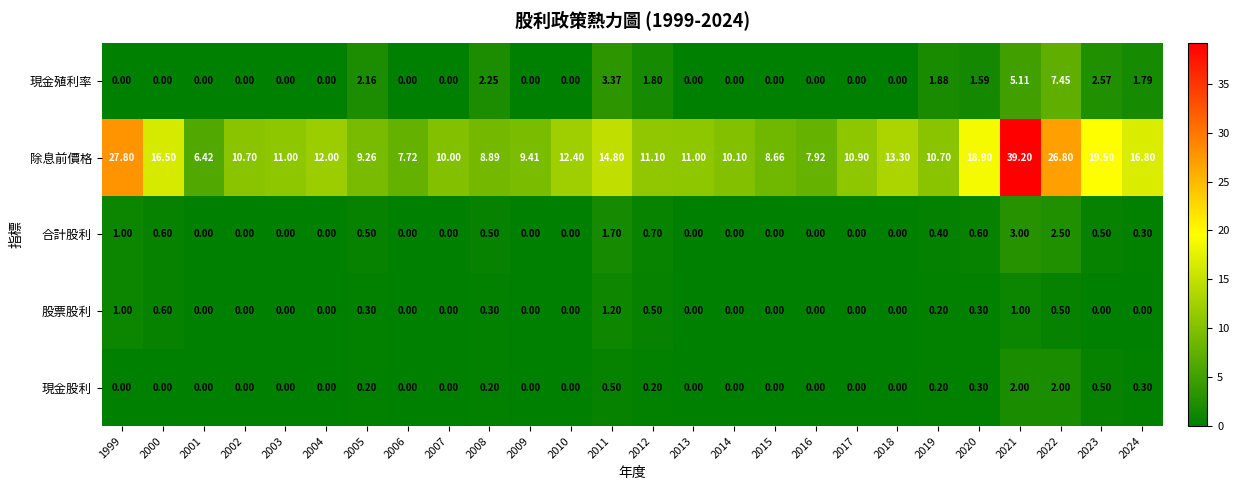

How many data points does each series have?

26